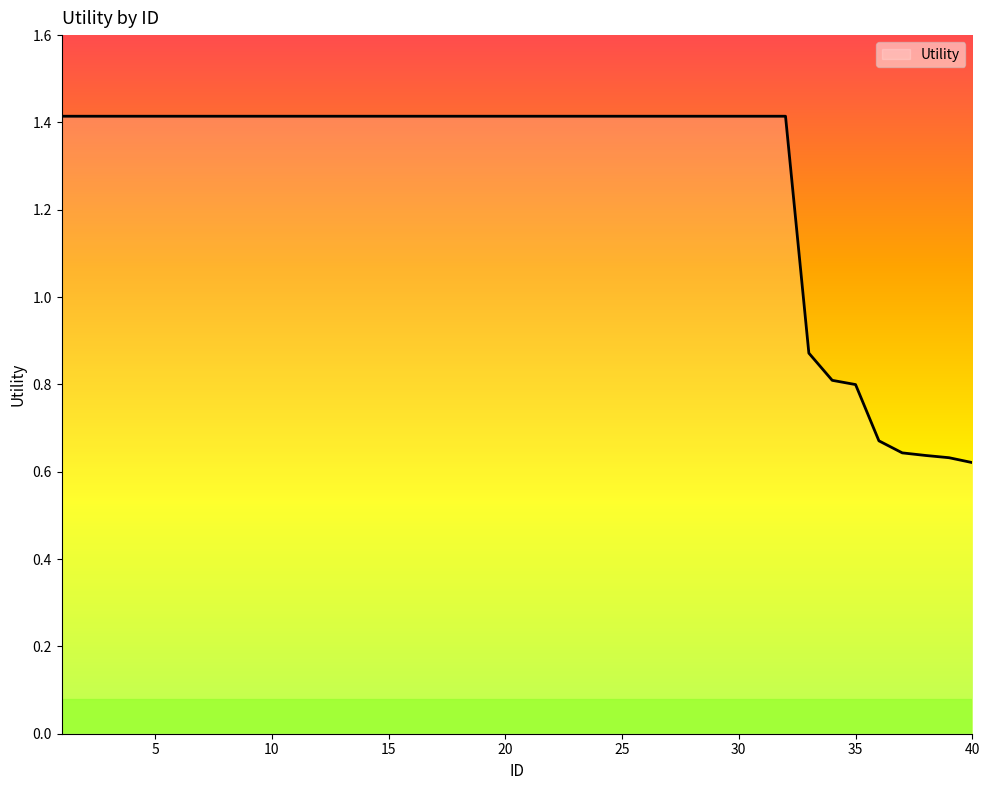

What is the difference between the maximum and minimum values?

0.8